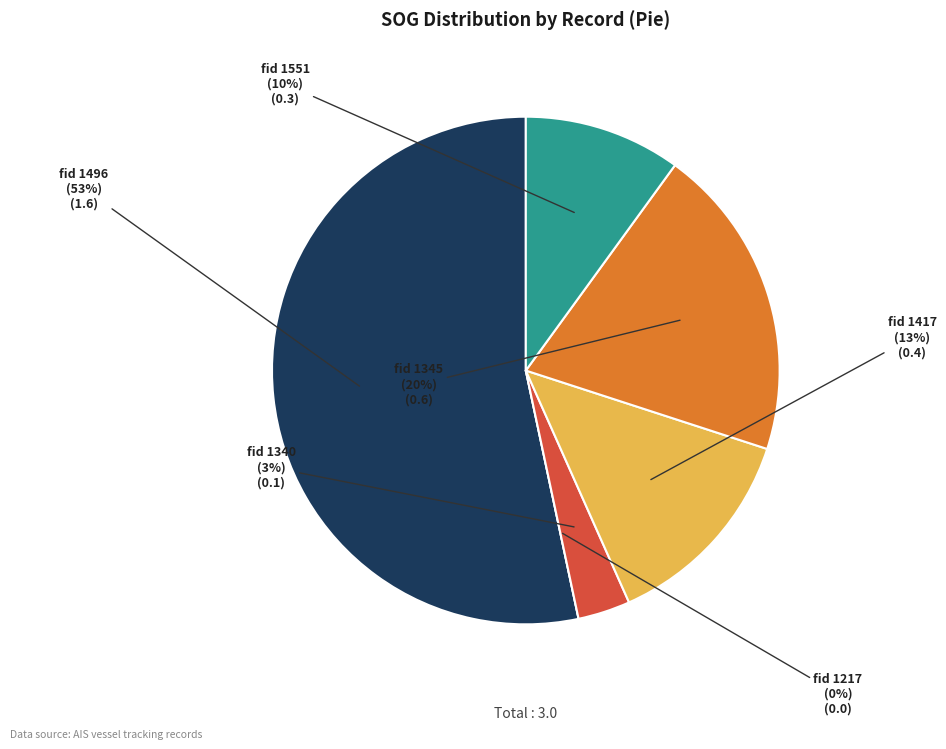

Does fid 1551 represent more than half of the total?

No